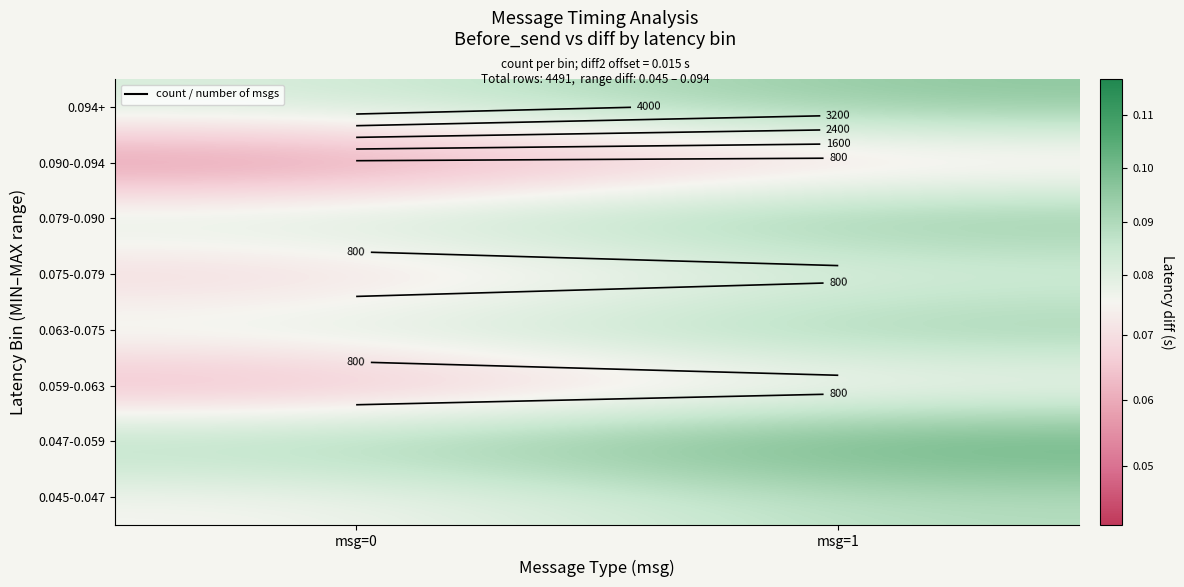

How many categories are shown in the chart?

2